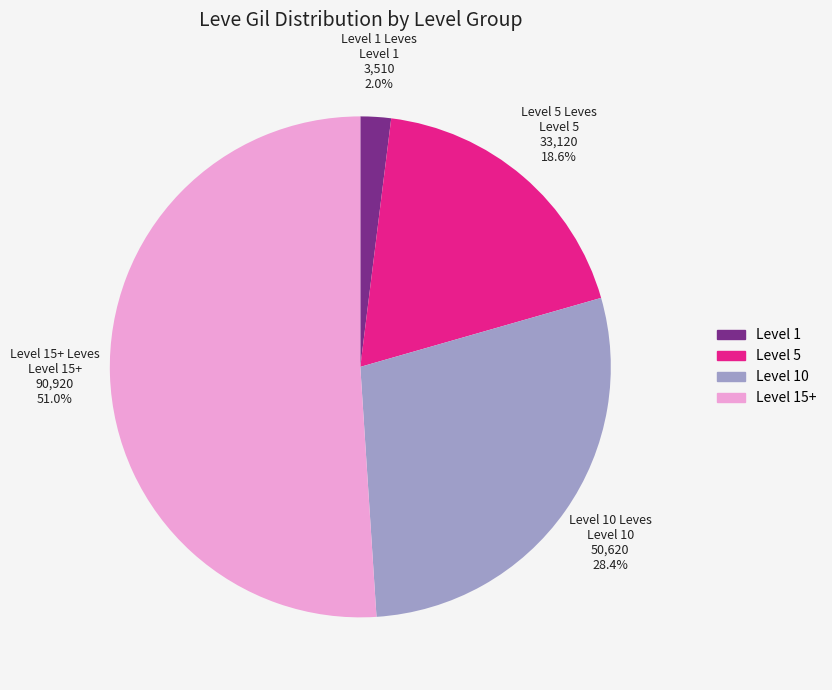

Which category accounts for the majority?

Level 15+